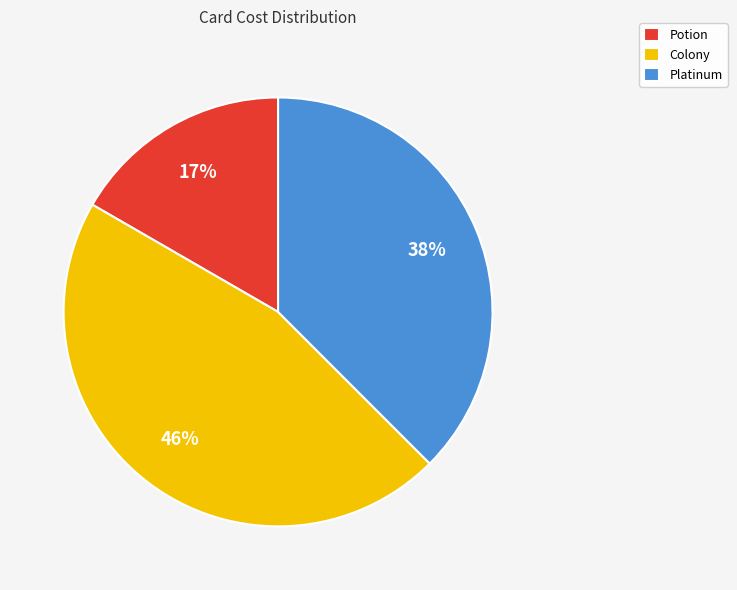

How many segments does this pie chart have?

3